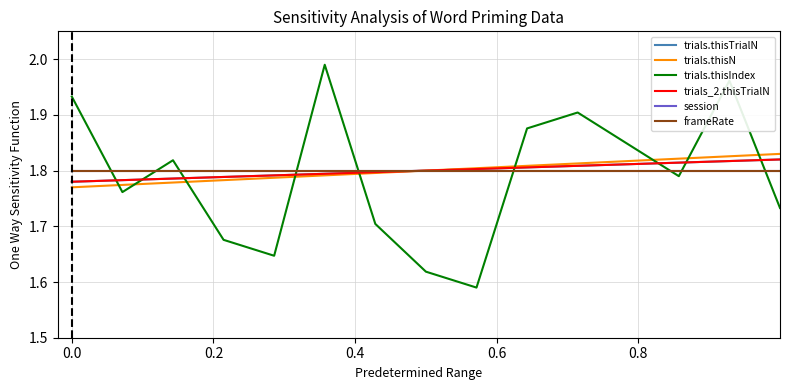

Is this an area chart (filled region under the line)?

No